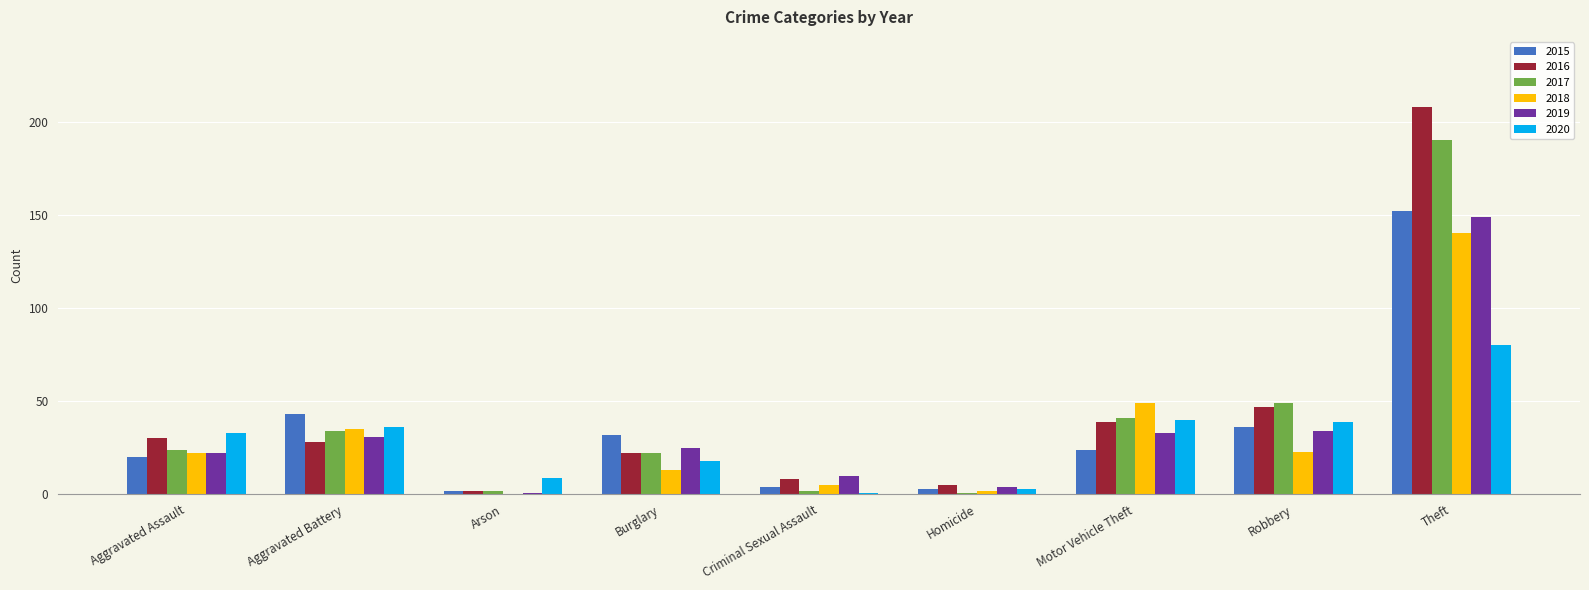

Are the bars horizontal?

No